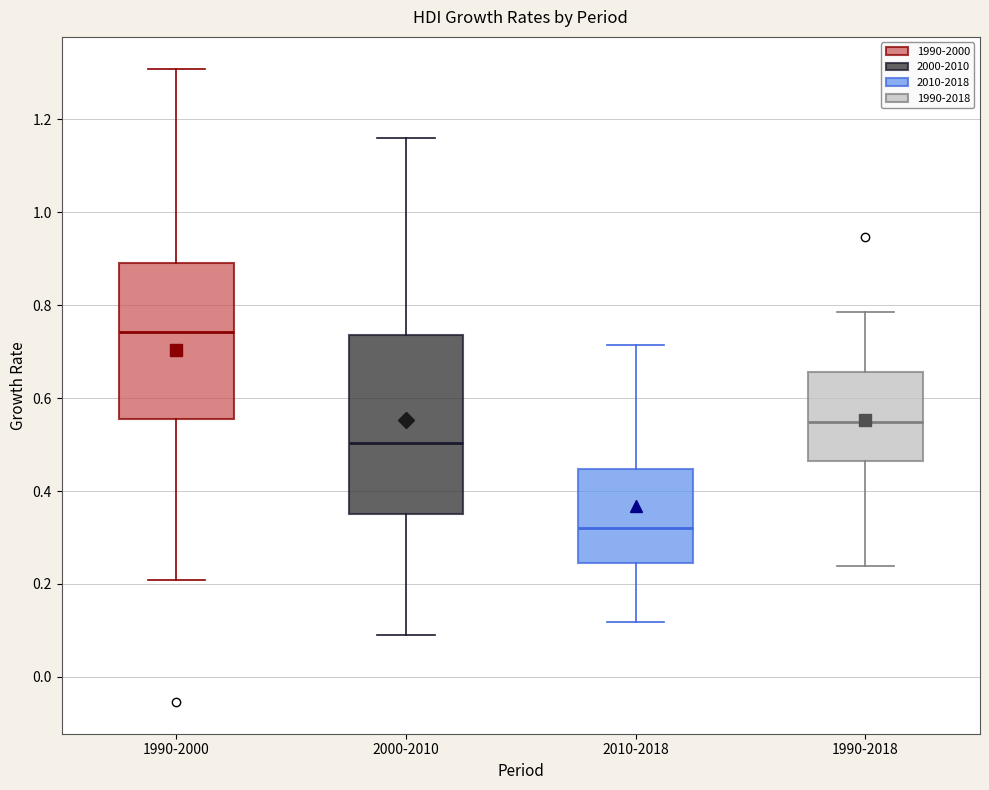

Which box is the tallest, from its lower edge to its upper edge?

2000-2010